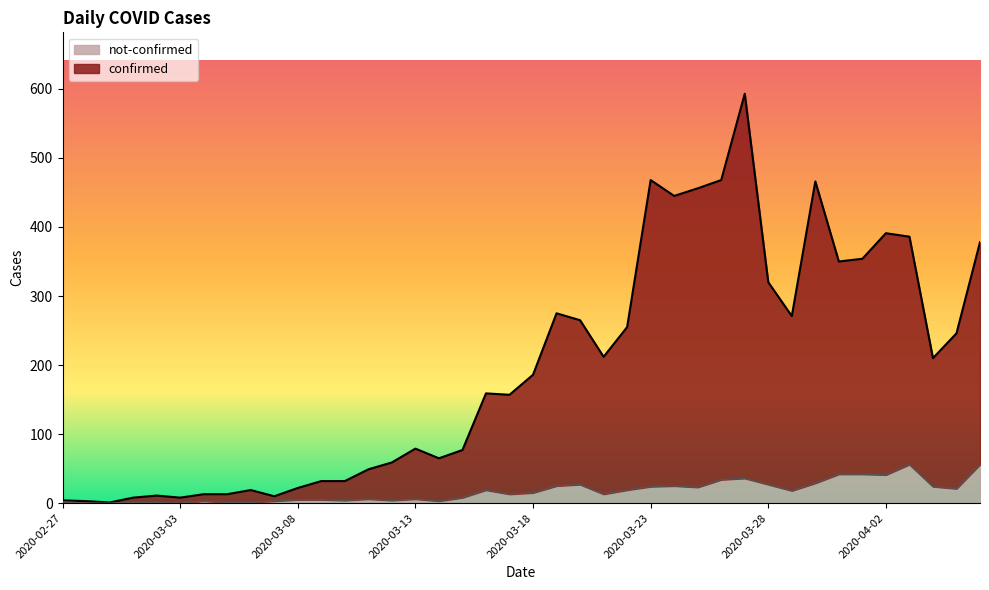

Between 2020-03-11 and 2020-02-29, which is larger?

2020-03-11